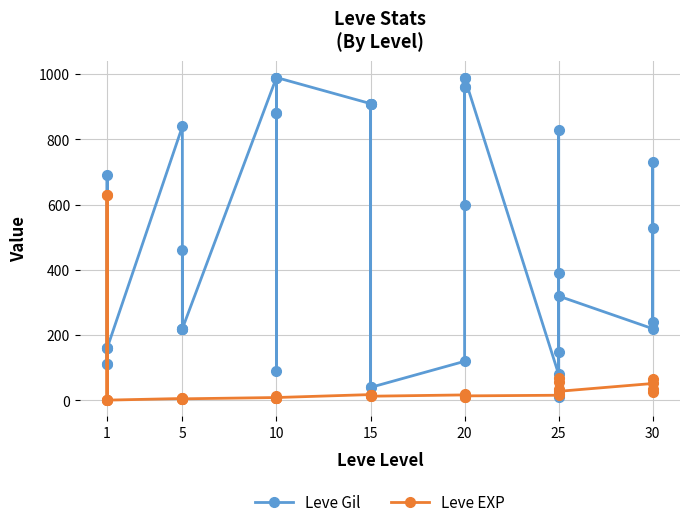

Rank the series by their maximum value, from lowest to highest.

Leve EXP, Leve Gil